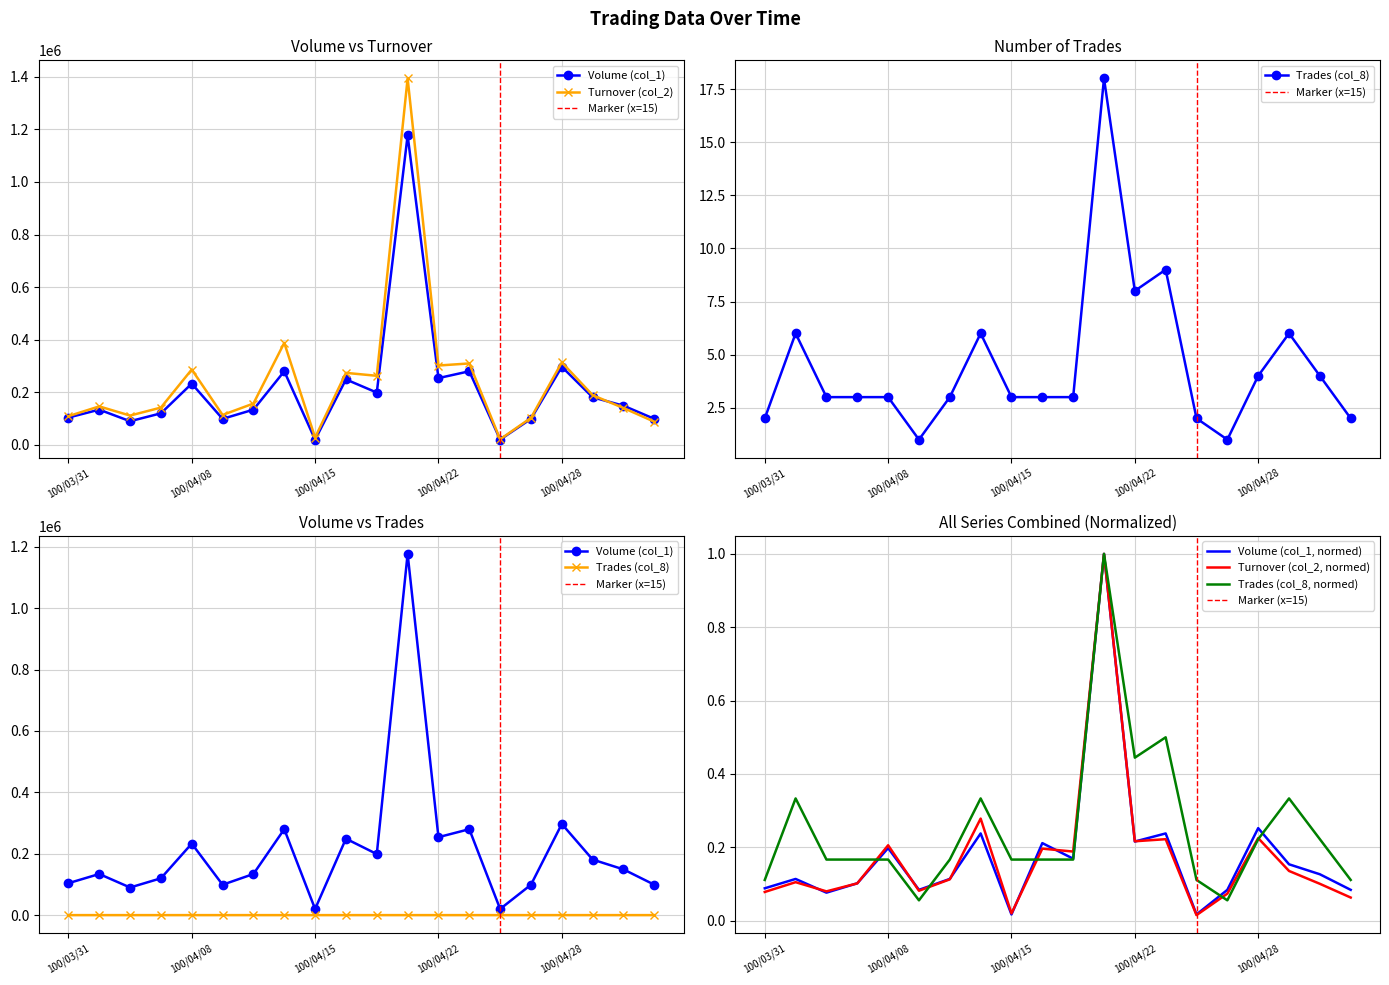

Reading left to right, list all the values displayed in this chart.

col_1 (Volume): 100/03/31=104000	100/04/01=134000	100/04/06=90000	100/04/07=120000	100/04/08=233000	100/04/12=99000	100/04/13=134000	100/04/14=280000	100/04/15=20000	100/04/19=249000	100/04/20=199000	100/04/21=1177000	100/04/22=254000	100/04/25=280000	100/04/26=20000	100/04/27=99000	100/04/28=297000	100/04/29=181000	100/05/03=149000	100/05/04=99000
col_2 (Turnover): 100/03/31=109200	100/04/01=146400	100/04/06=111500	100/04/07=141900	100/04/08=286710	100/04/12=113850	100/04/13=157230	100/04/14=388100	100/04/15=27800	100/04/19=273900	100/04/20=262780	100/04/21=1394050	100/04/22=301870	100/04/25=309800	100/04/26=21200	100/04/27=102960	100/04/28=313830	100/04/29=189050	100/05/03=140210	100/05/04=88010
col_8 (Trades): 100/03/31=2	100/04/01=6	100/04/06=3	100/04/07=3	100/04/08=3	100/04/12=1	100/04/13=3	100/04/14=6	100/04/15=3	100/04/19=3	100/04/20=3	100/04/21=18	100/04/22=8	100/04/25=9	100/04/26=2	100/04/27=1	100/04/28=4	100/04/29=6	100/05/03=4	100/05/04=2